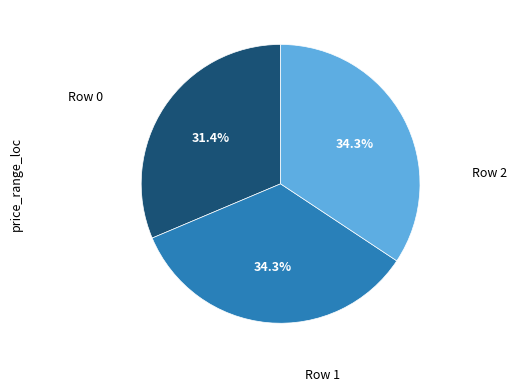

Is there a majority slice in this chart?

No